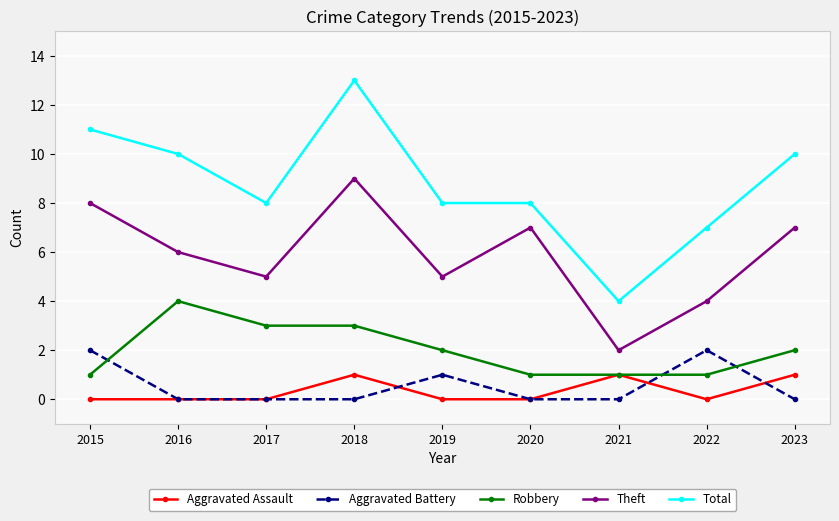

Reading left to right, transcribe all the data shown in this chart.

Aggravated Assault: 2015=0	2016=0	2017=0	2018=1	2019=0	2020=0	2021=1	2022=0	2023=1
Aggravated Battery: 2015=2	2016=0	2017=0	2018=0	2019=1	2020=0	2021=0	2022=2	2023=0
Robbery: 2015=1	2016=4	2017=3	2018=3	2019=2	2020=1	2021=1	2022=1	2023=2
Theft: 2015=8	2016=6	2017=5	2018=9	2019=5	2020=7	2021=2	2022=4	2023=7
Total: 2015=11	2016=10	2017=8	2018=13	2019=8	2020=8	2021=4	2022=7	2023=10